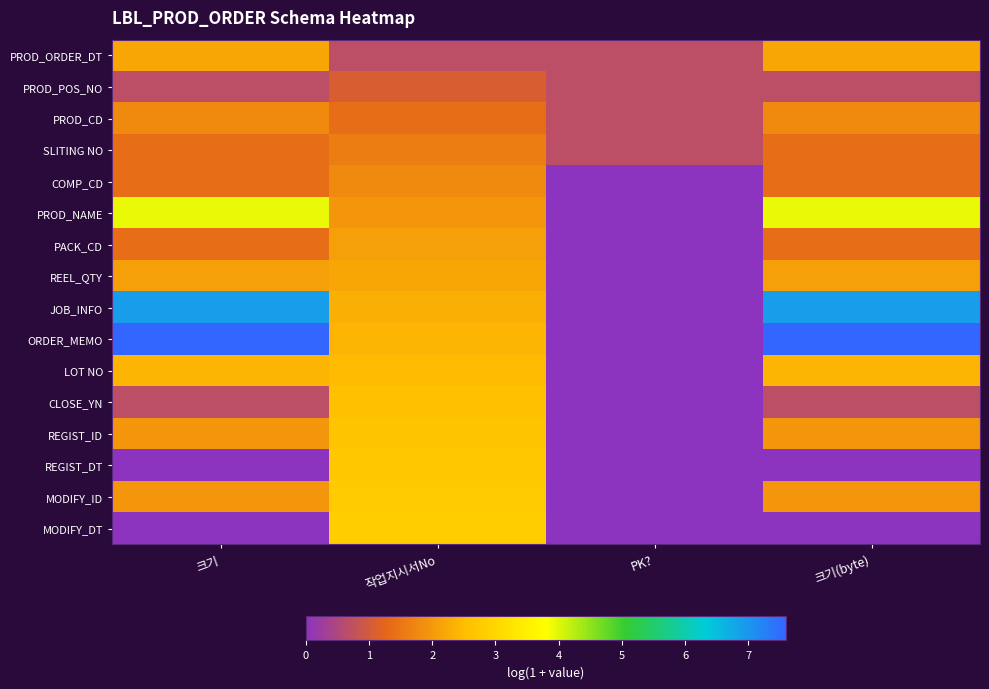

List the series in order of their peak value, lowest first.

PROD_POS_NO, SLITING NO, PROD_CD, COMP_CD, PACK_CD, PROD_ORDER_DT, REEL_QTY, LOT NO, CLOSE_YN, REGIST_ID, REGIST_DT, MODIFY_ID, MODIFY_DT, PROD_NAME, JOB_INFO, ORDER_MEMO